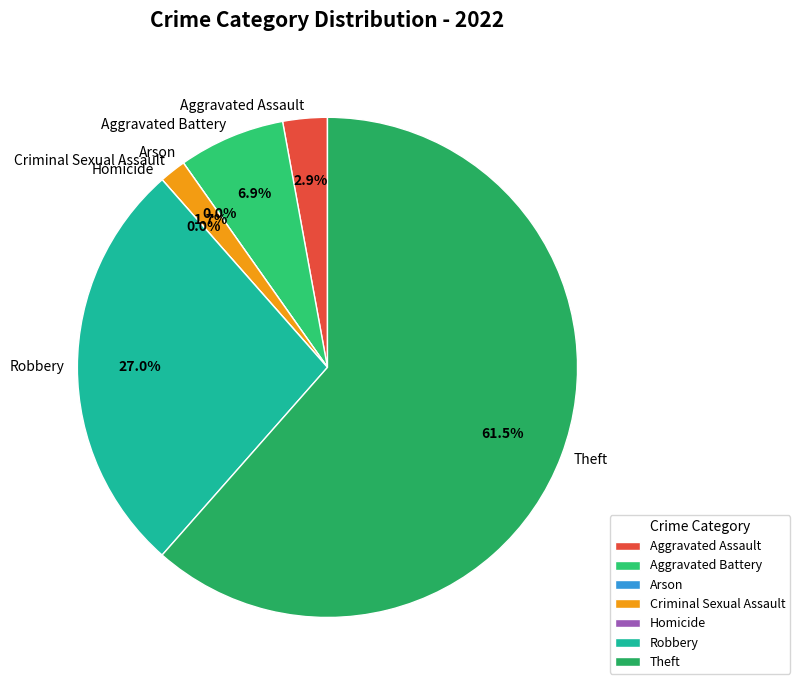

To the nearest percent, what is the difference between the largest and smallest slice percentages?

61%